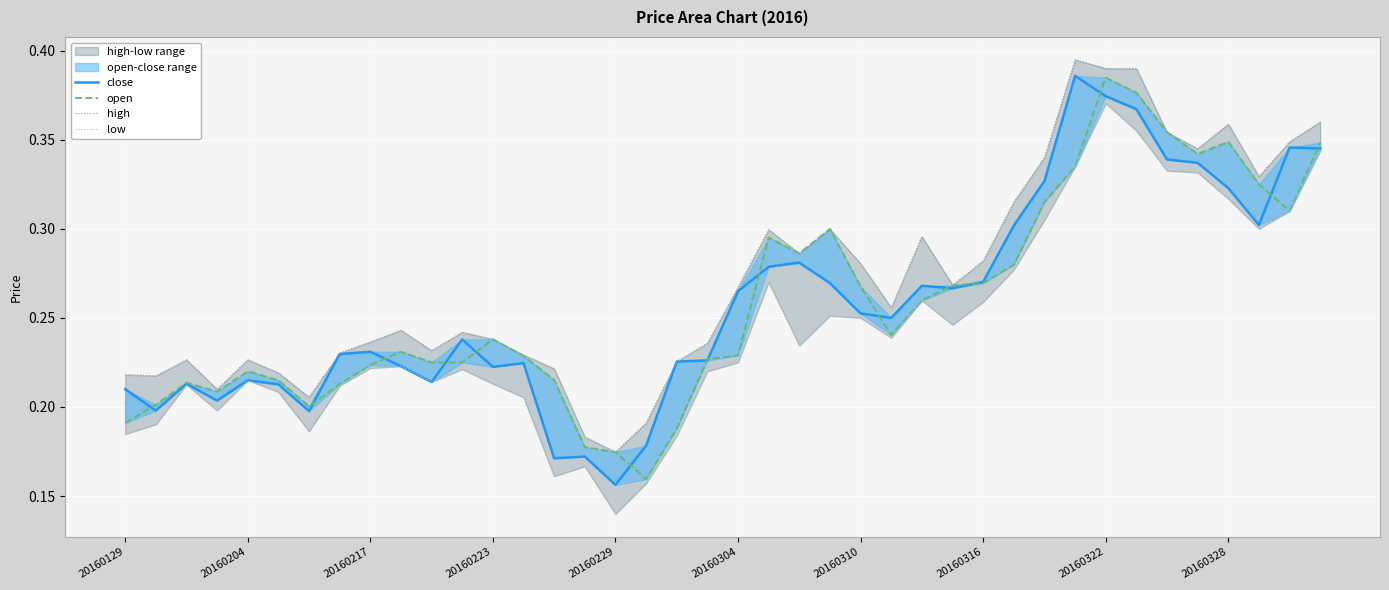

The value of high at 34 is 0.4. True or false?

True